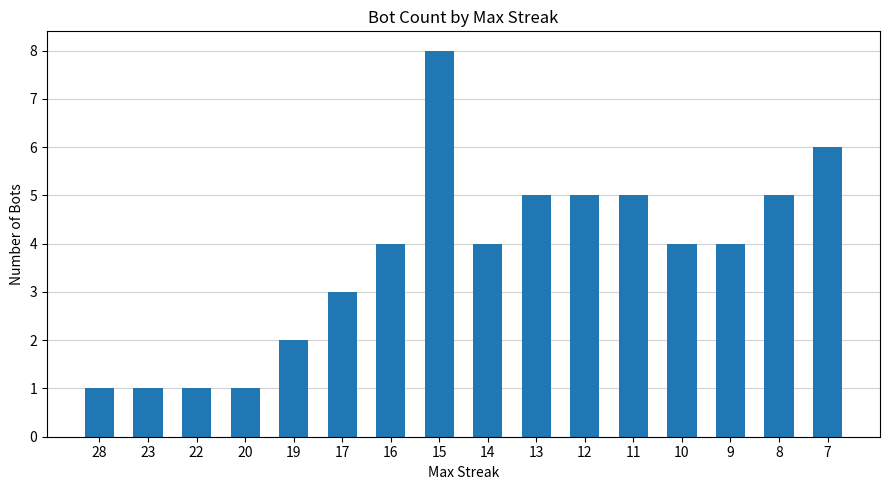

Reading left to right, list all the values displayed in this chart.

28=1	23=1	22=1	20=1	19=2	17=3	16=4	15=8	14=4	13=5	12=5	11=5	10=4	9=4	8=5	7=6